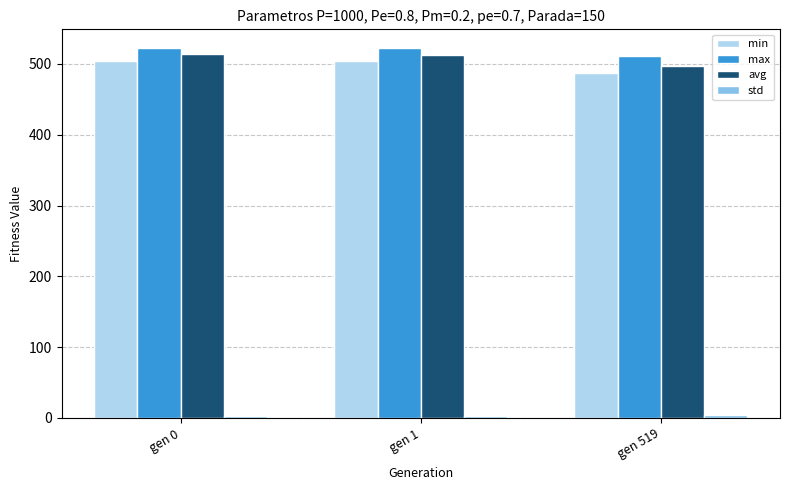

At which label is min closest to 496?

gen 0